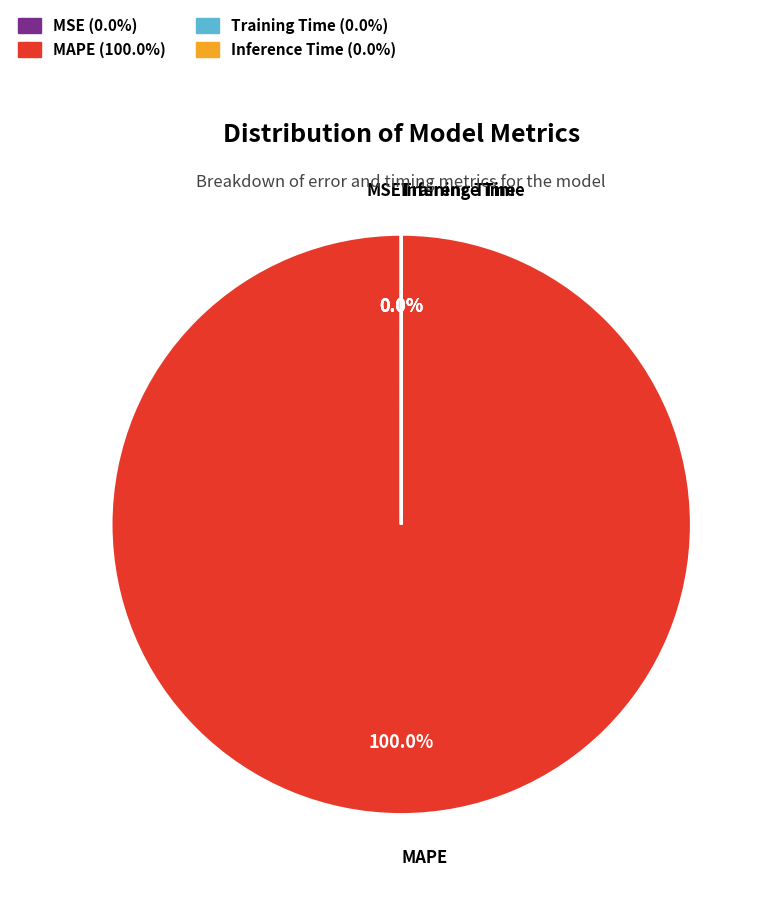

Combined, do Inference Time and MSE account for over 50%?

No